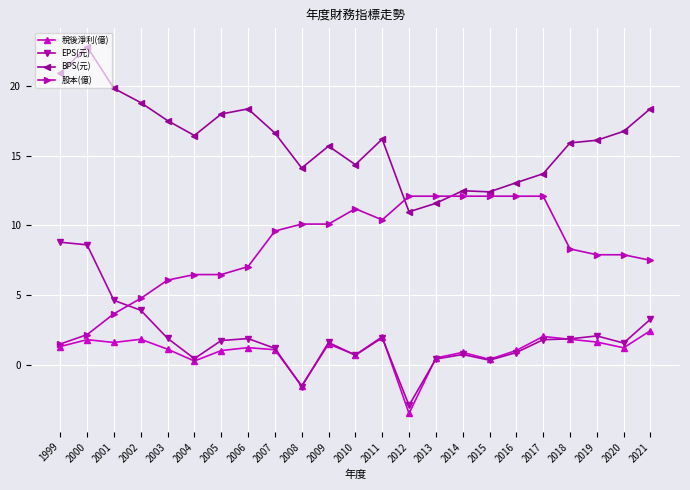

What are all the series names shown in the legend?

稅後淨利(億), EPS(元), BPS(元), 股本(億)